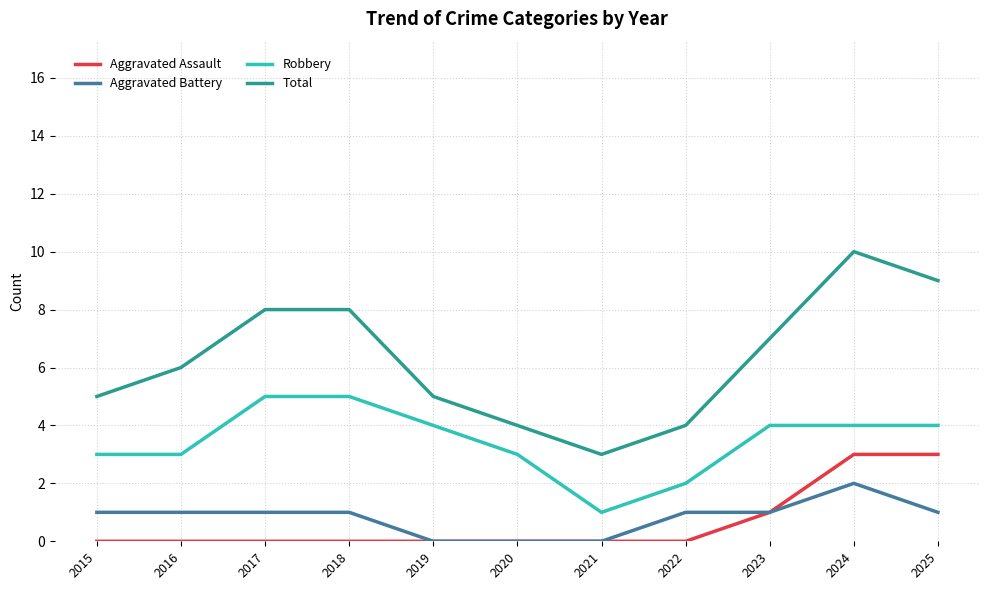

In Total, how many points are lower than both neighbors (excluding endpoints)?

1